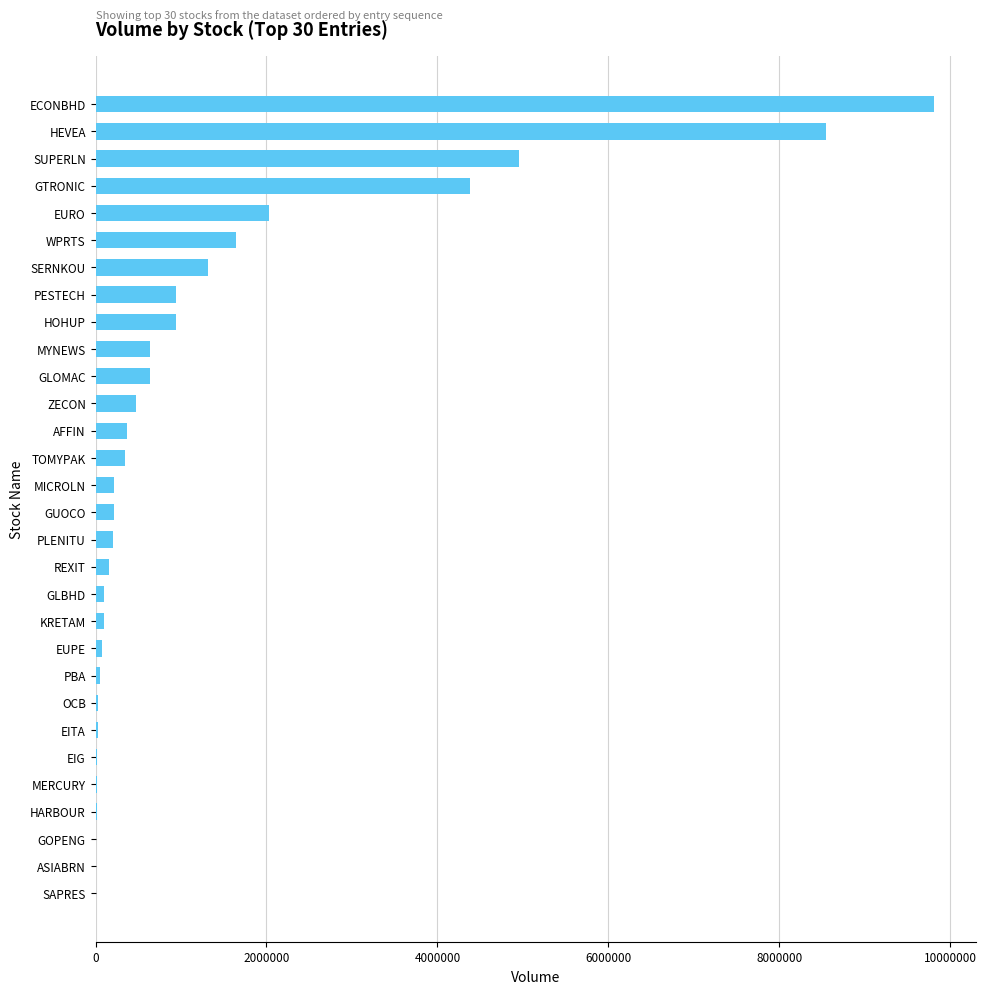

Count the number of data series in this chart.

1